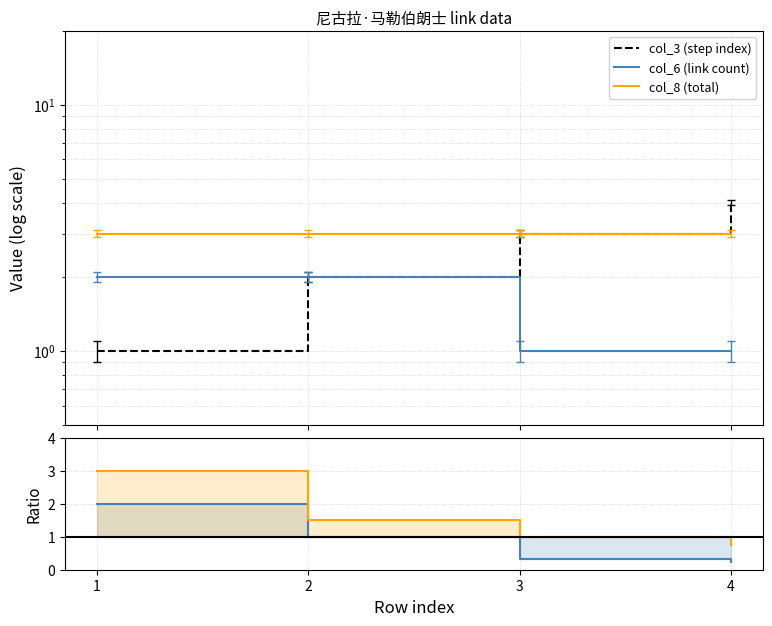

Rank the series by their maximum value, from highest to lowest.

col_3 (step index), col_8 (total), col_8 / col_3, col_6 (link count), col_6 / col_3